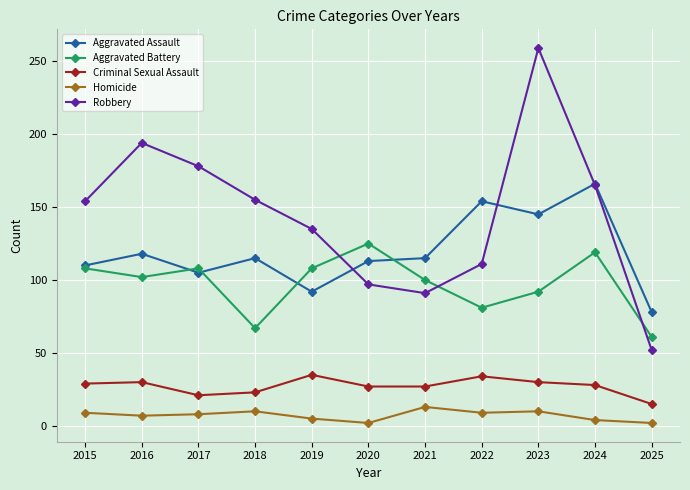

At which category is the sum across all series the highest?

2023